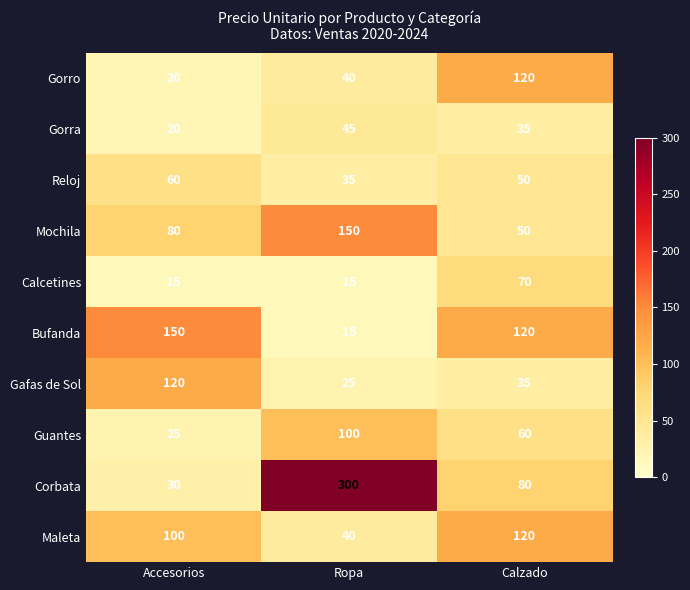

Reading left to right, extract all data points from this chart.

Gorro: 20	40	120
Gorra: 20	45	35
Reloj: 60	35	50
Mochila: 80	150	50
Calcetines: 15	15	70
Bufanda: 150	15	120
Gafas de Sol: 120	25	35
Guantes: 25	100	60
Corbata: 30	300	80
Maleta: 100	40	120